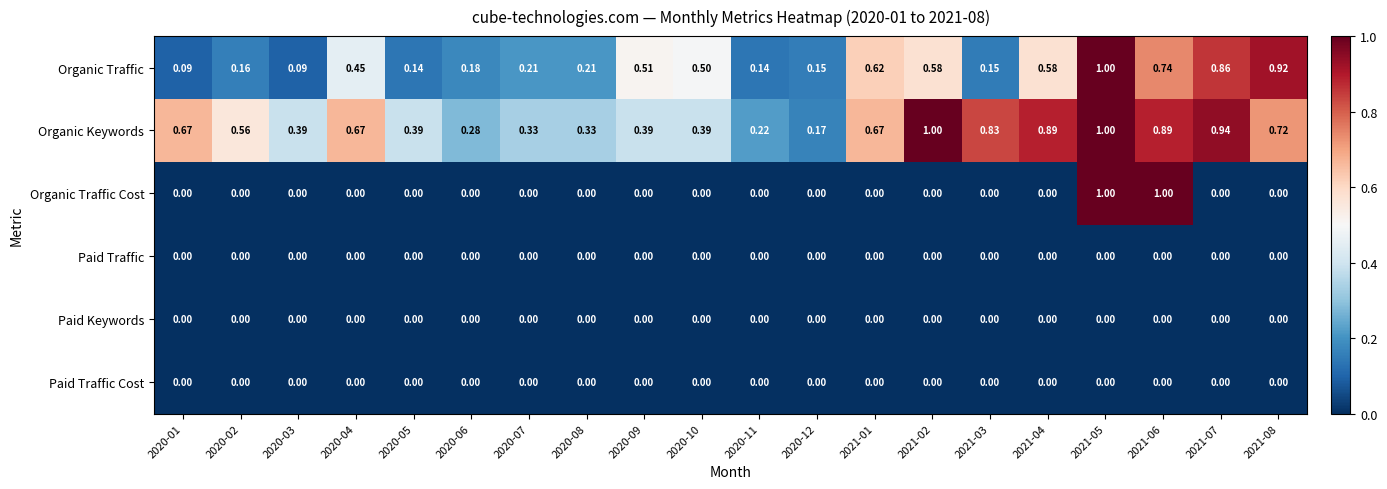

What is the total value across all series at 2020-04?

1.1